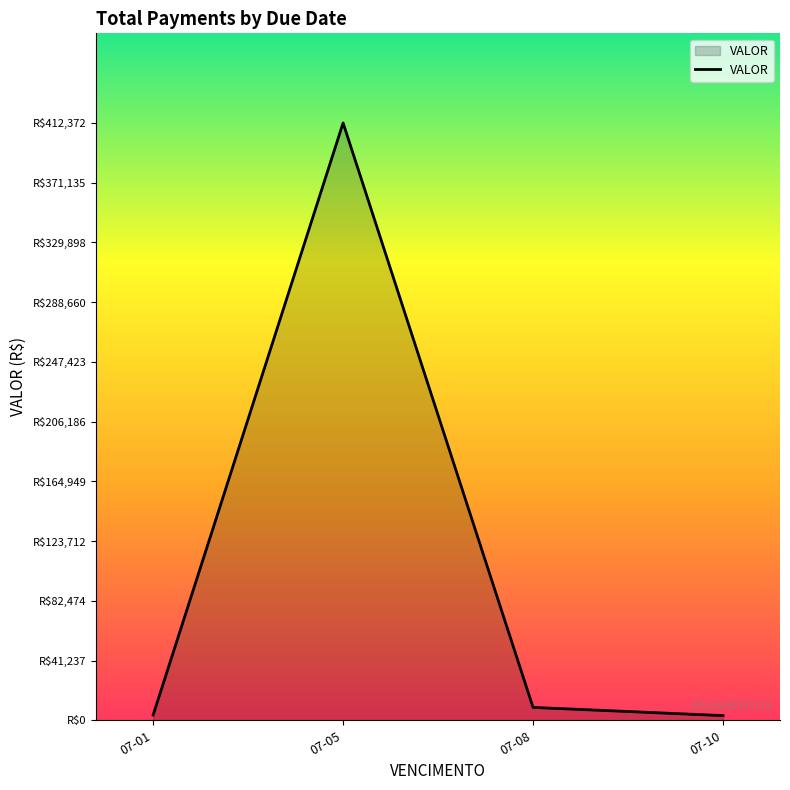

How many points are higher than both their immediate neighbors (excluding endpoints)?

1